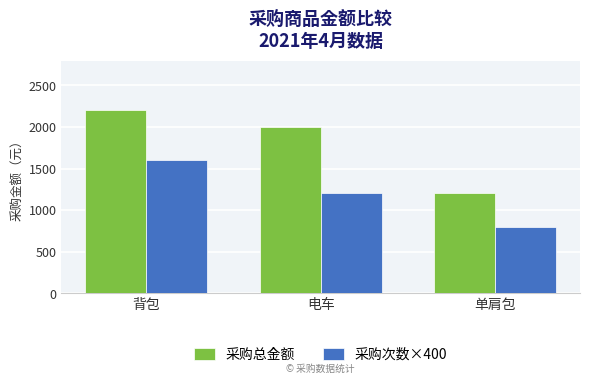

What is the difference between the 采购总金额 values at 电车 and 背包?

200